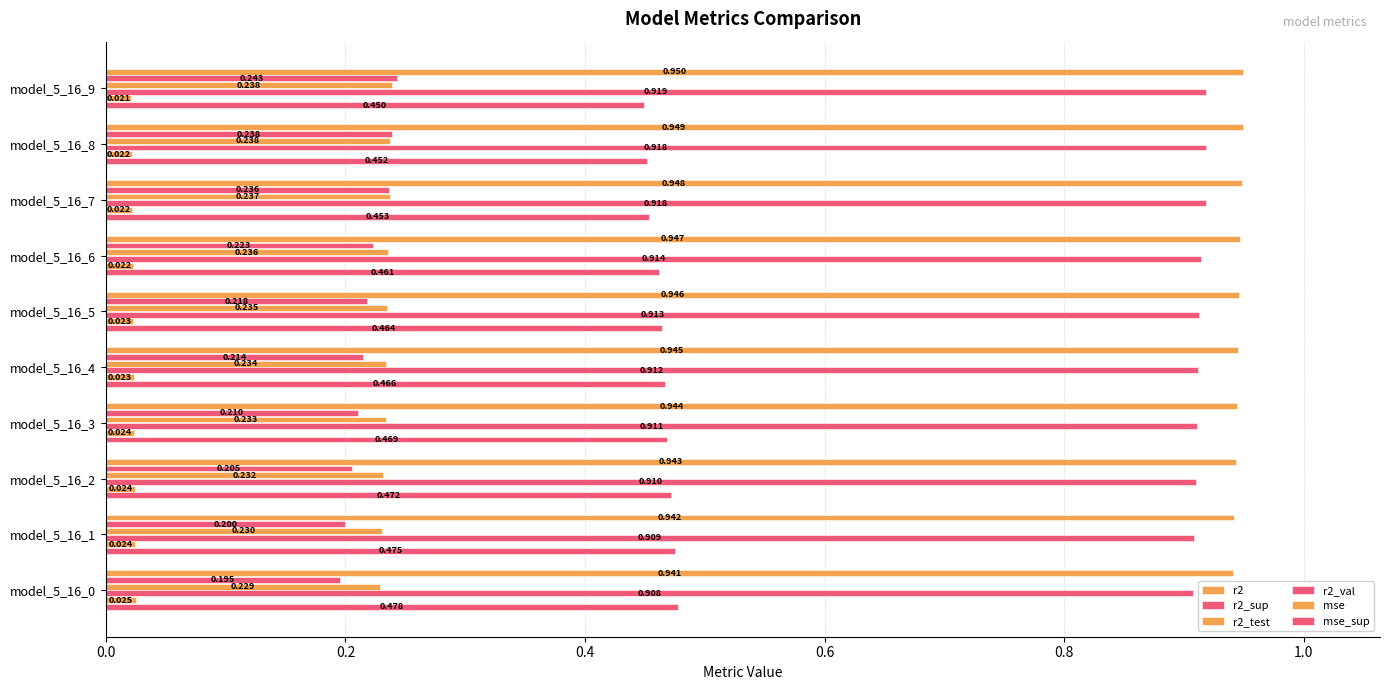

How many categories are shown in the chart?

10